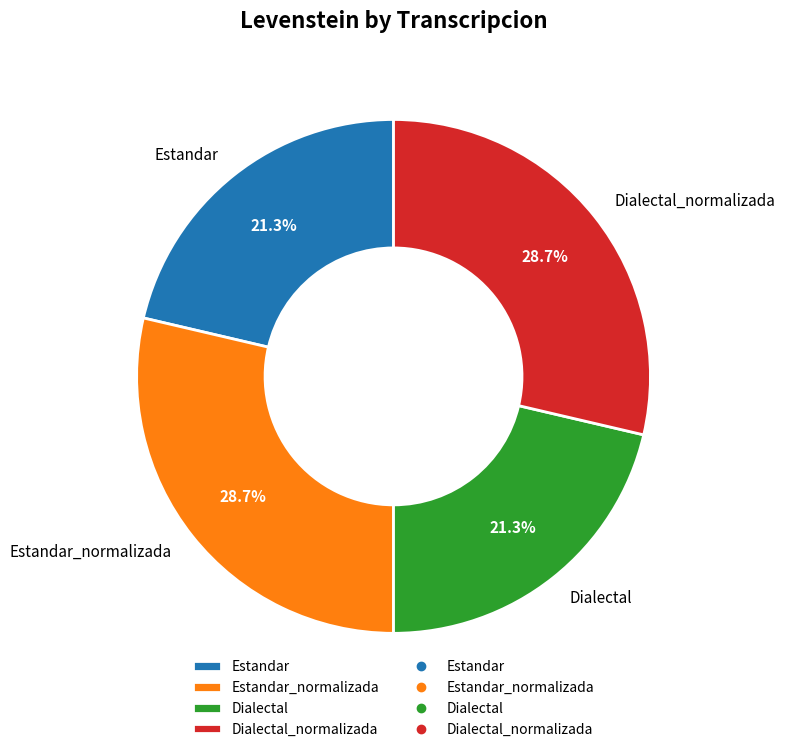

Is there any slice that represents more than half of the pie?

No